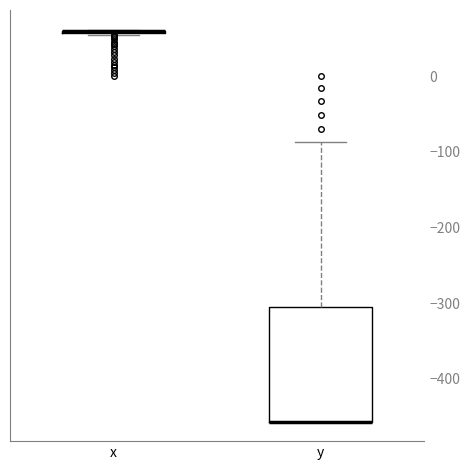

Reading left to right, transcribe this box plot: for each box, give where its median line is, the range the box spans, and where its two whiskers end, as read against the y-axis. The values are not printed on the chart, so give them approximately, as read against the axis.

x: box collapsed to a line at 60, whiskers 60 to 60
y: median -460 (drawn on the box's lower edge), box -460 to -300, whiskers -460 to -90